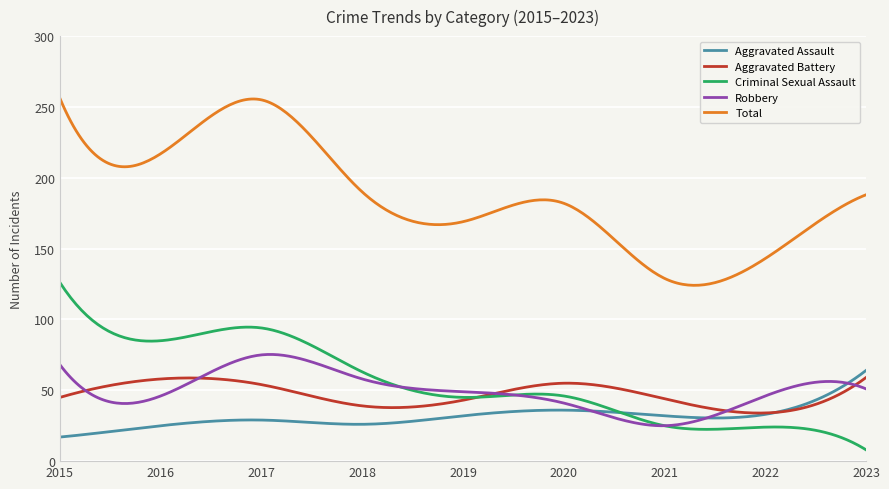

What are all the series names shown in the legend?

Aggravated Assault, Aggravated Battery, Criminal Sexual Assault, Robbery, Total